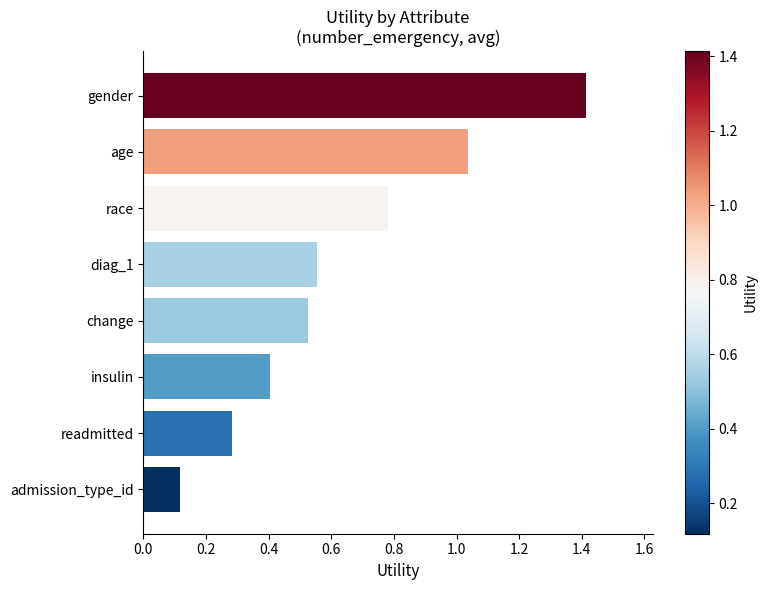

What is the difference between the maximum and minimum values?

1.3